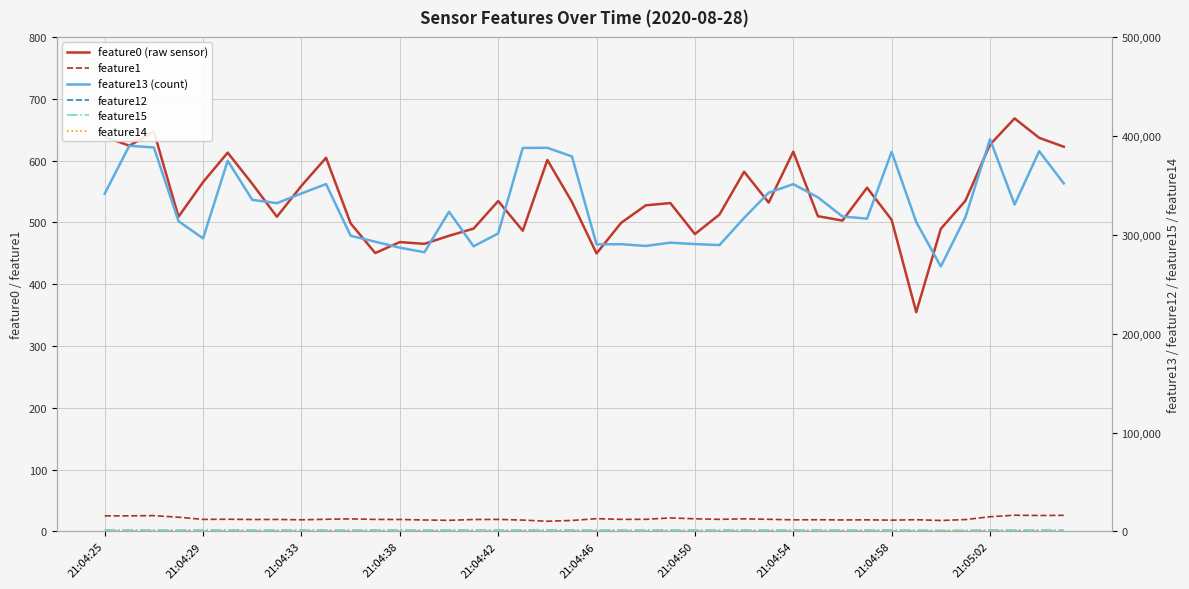

At which label does feature15 first exceed 1571?

21:04:25